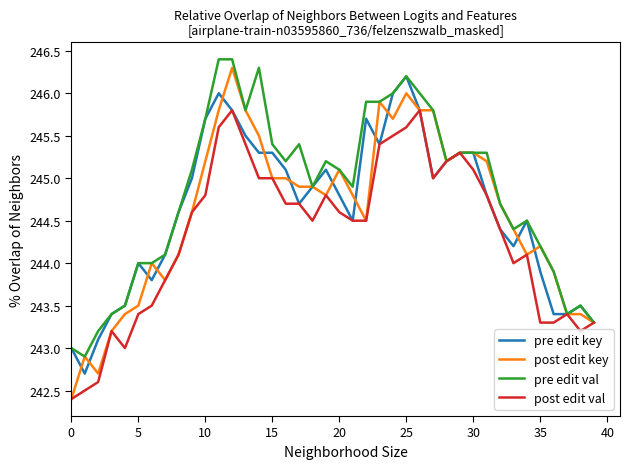

What is the maximum value shown in the chart?

246.4